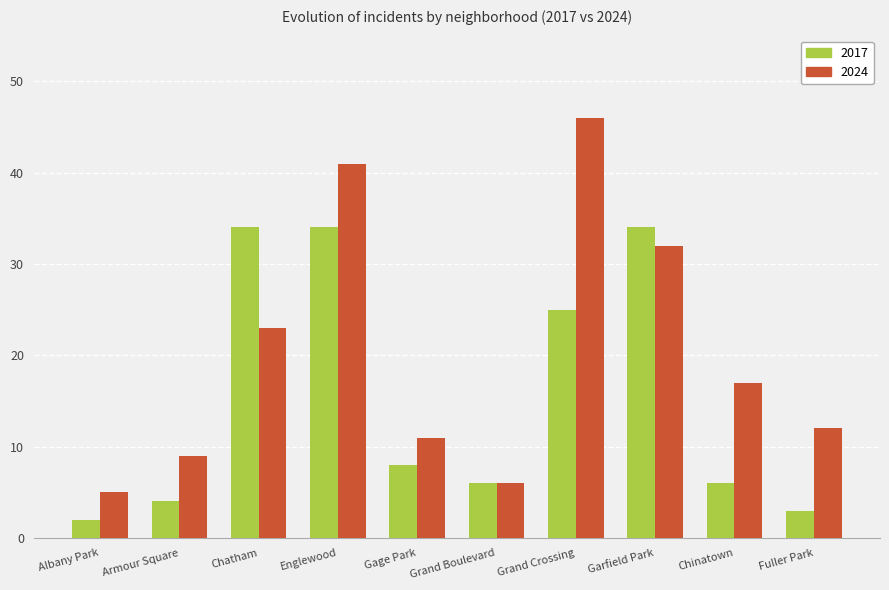

What is the maximum value shown in the chart?

46